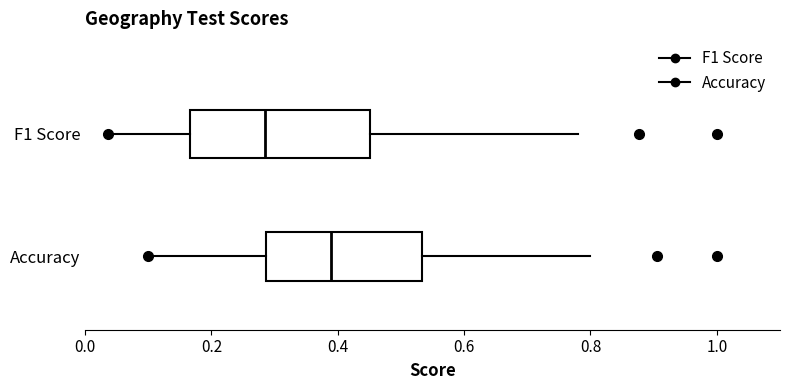

Where is the right edge of the box for F1 Score on the x-axis? The values are not printed on the chart, so give them approximately, as read against the axis.

0.46